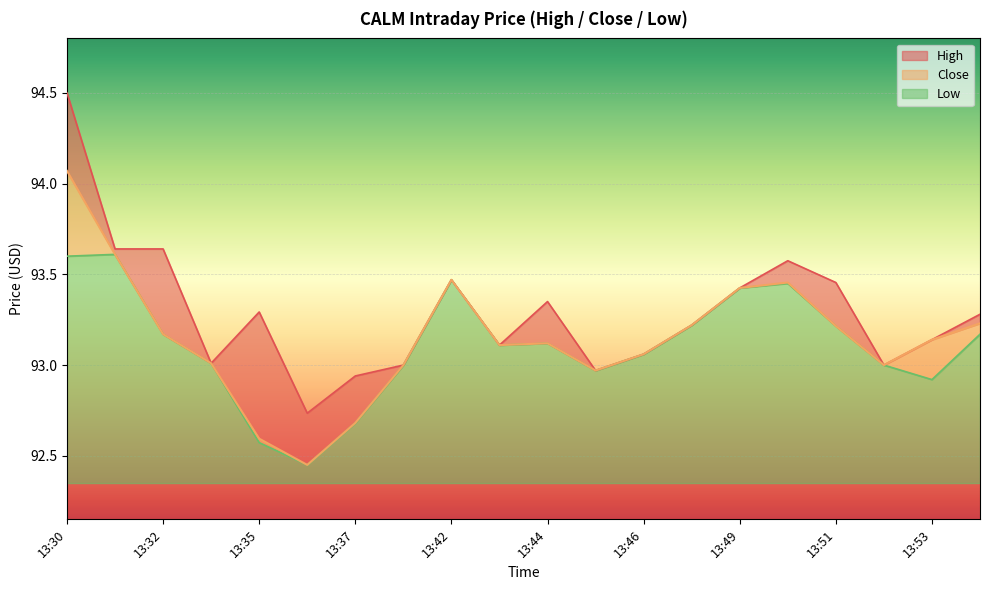

Reading right to left, extract all data points from this chart.

Close: 93.2	93.1	93.0	93.2	93.5	93.4	93.2	93.1	93.0	93.1	93.1	93.5	93.0	92.7	92.4	92.6	93.0	93.2	93.6	94.1
High: 93.3	93.1	93.0	93.5	93.6	93.4	93.2	93.1	93.0	93.3	93.1	93.5	93.0	92.9	92.7	93.3	93.0	93.6	93.6	94.5
Low: 93.2	92.9	93.0	93.2	93.4	93.4	93.2	93.1	93.0	93.1	93.1	93.5	93.0	92.7	92.4	92.6	93.0	93.2	93.6	93.6